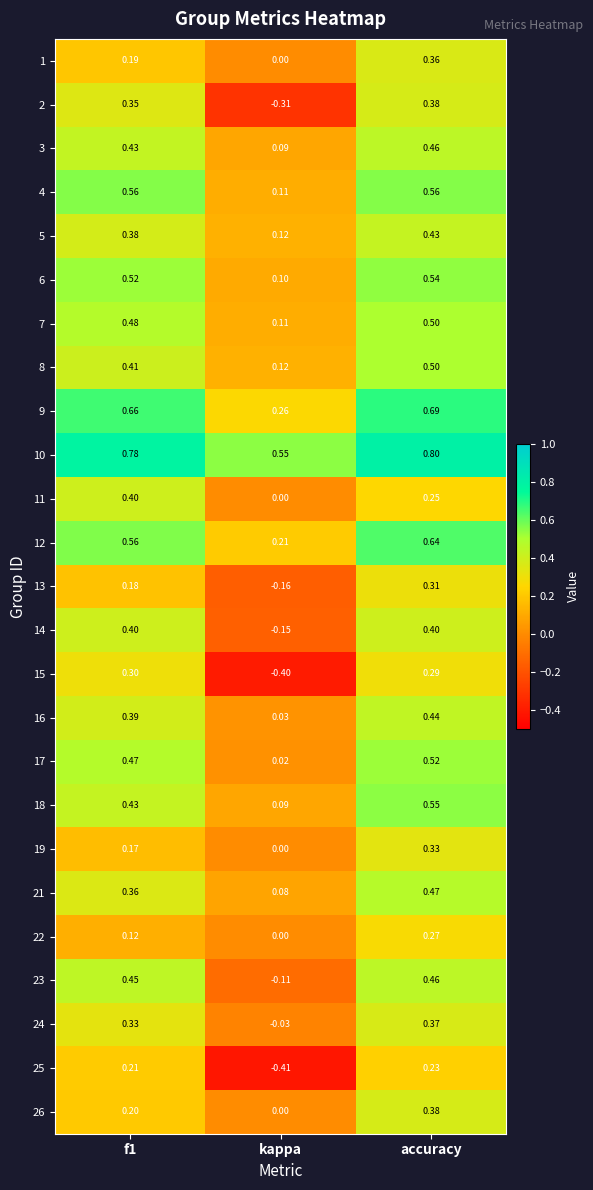

Which label corresponds to the largest value in the chart?

accuracy